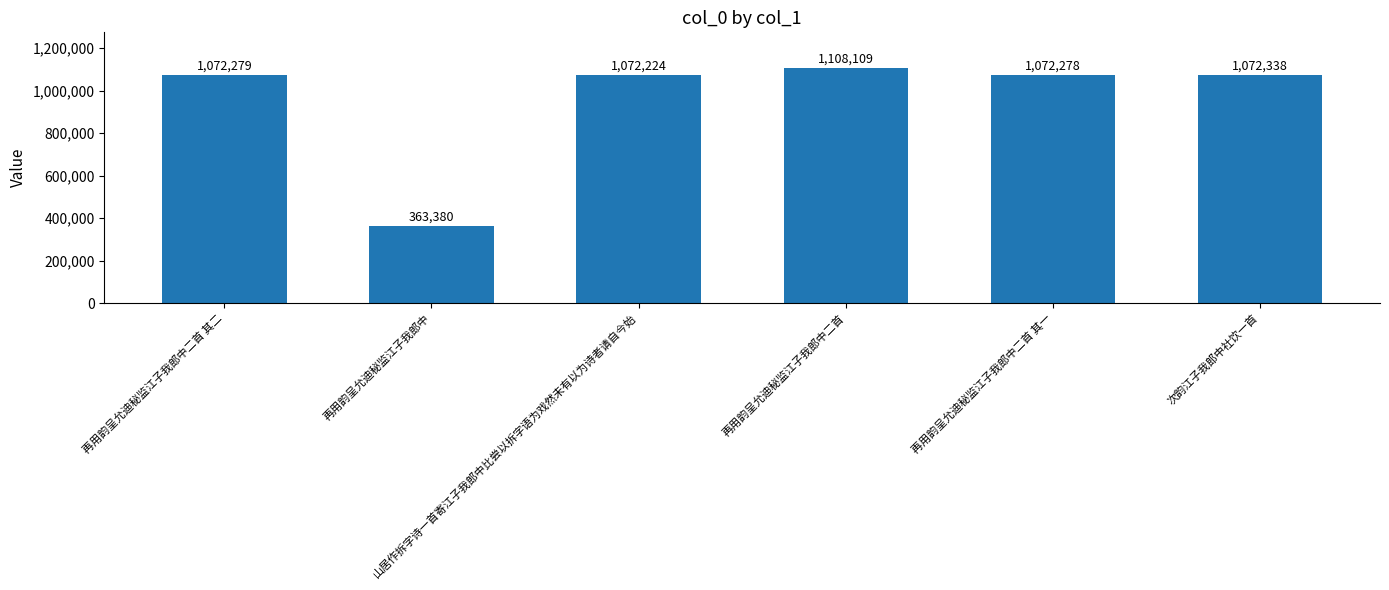

How many data points does each series have?

6